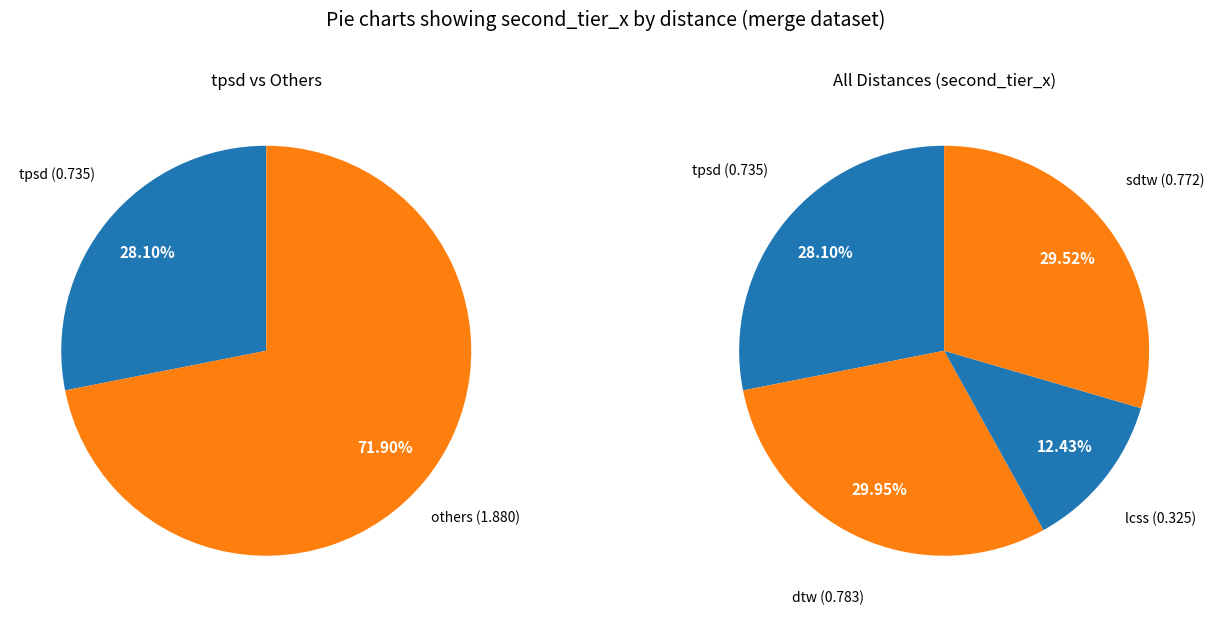

Which slice is the smallest?

lcss